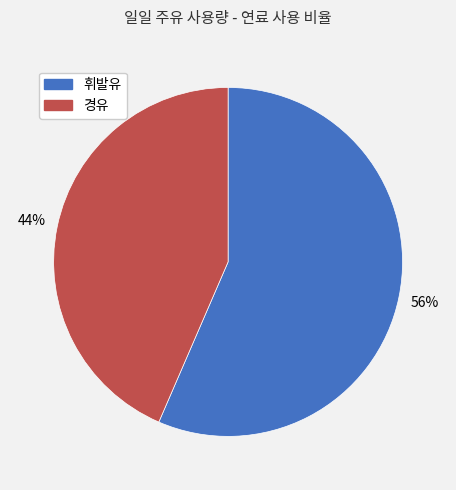

Does 휘발유 account for over 50% of the chart?

Yes